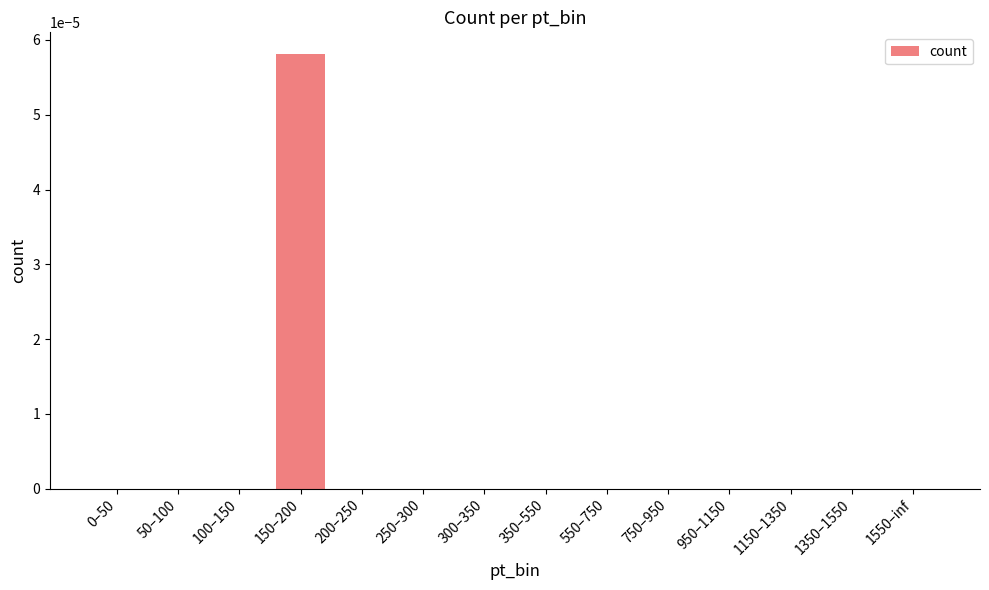

Which category has the highest value across all series?

150–200